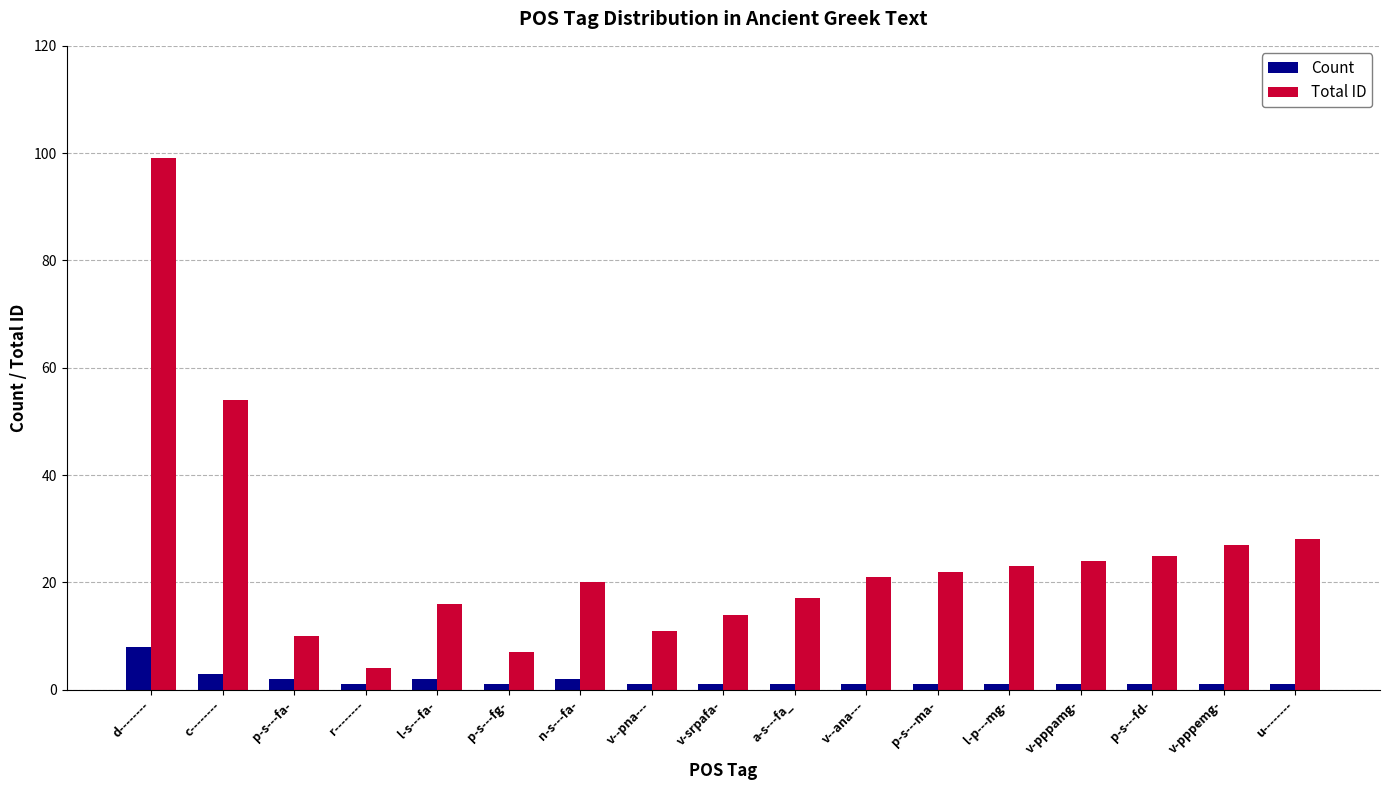

Which category has the highest value across all series?

d--------